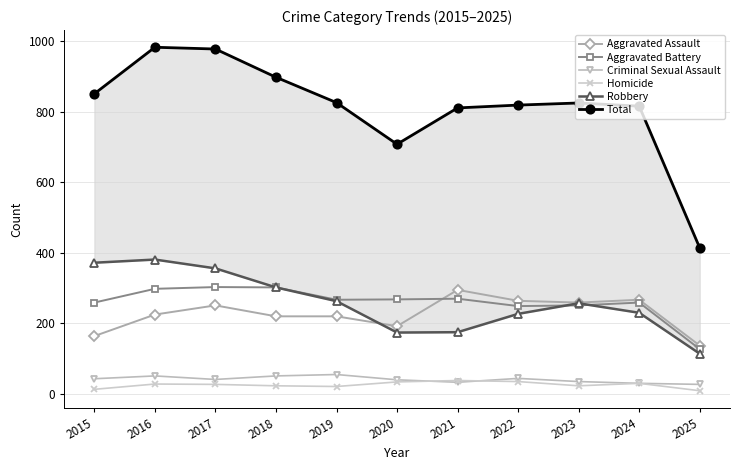

True or false: Aggravated Assault has more than 1 points higher than both neighbors.

True